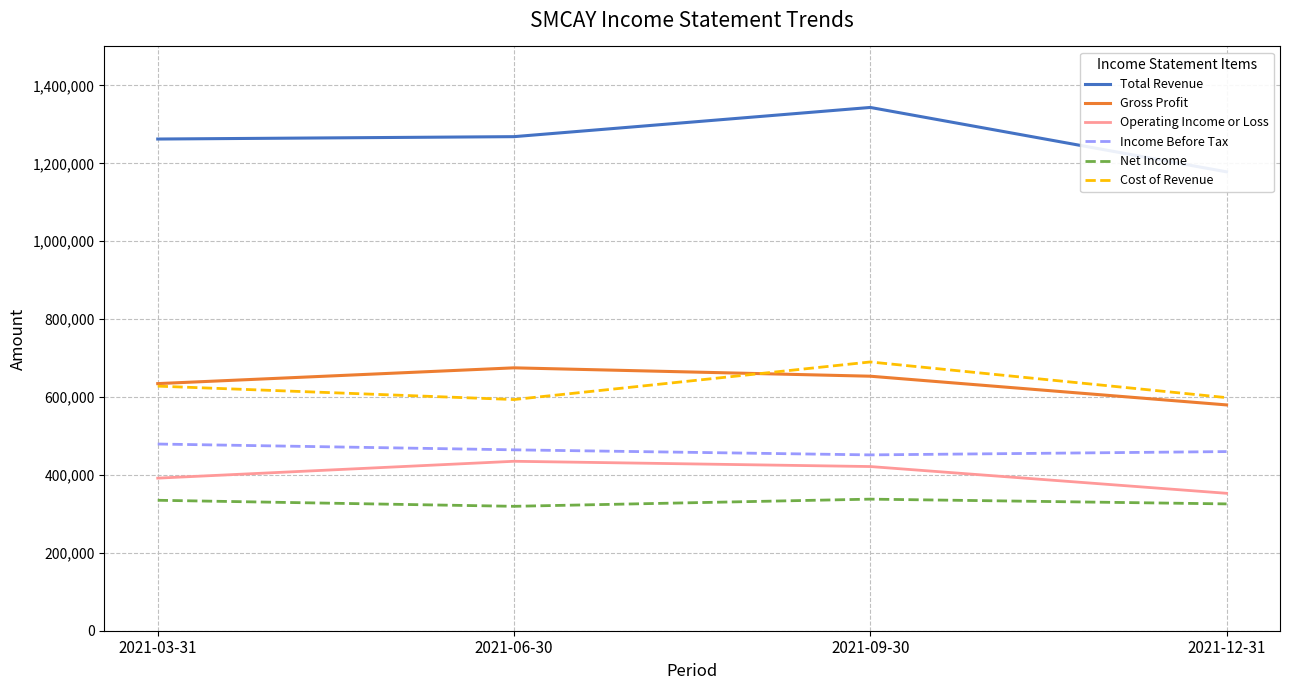

Does the chart have visible grid lines?

Yes